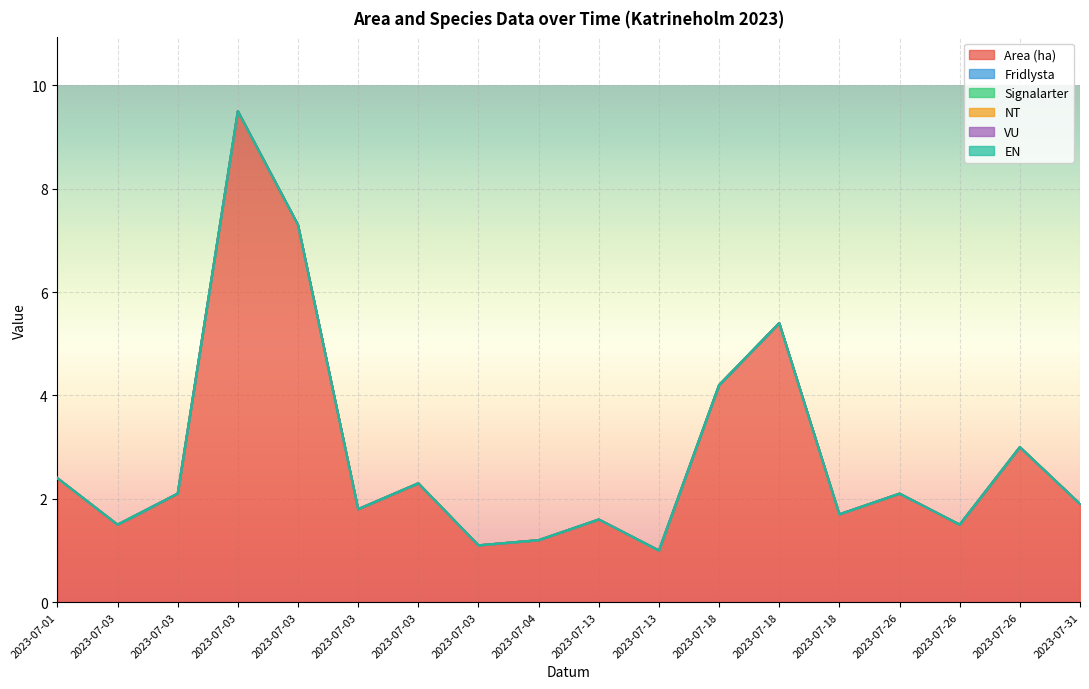

True or false: NT and Fridlysta intersect in this chart.

False